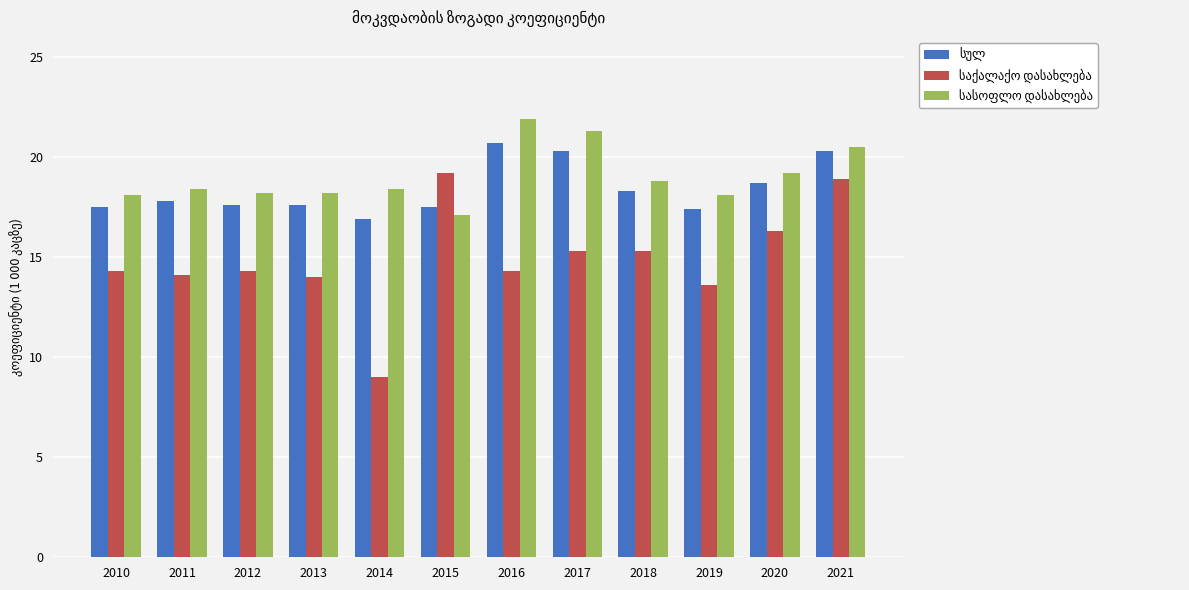

At which category is the sum across all series the highest?

2021